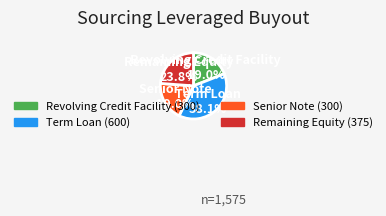

To the nearest percent, what is the average slice percentage?

25%